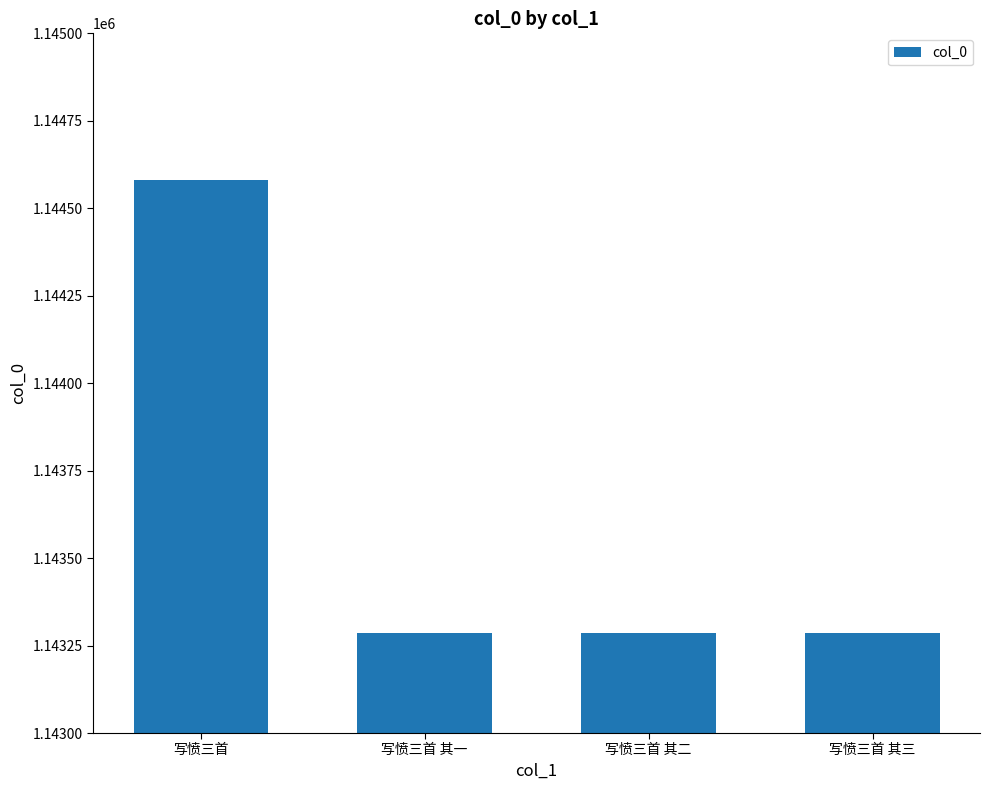

Where does the data first go above 1143287?

写愤三首